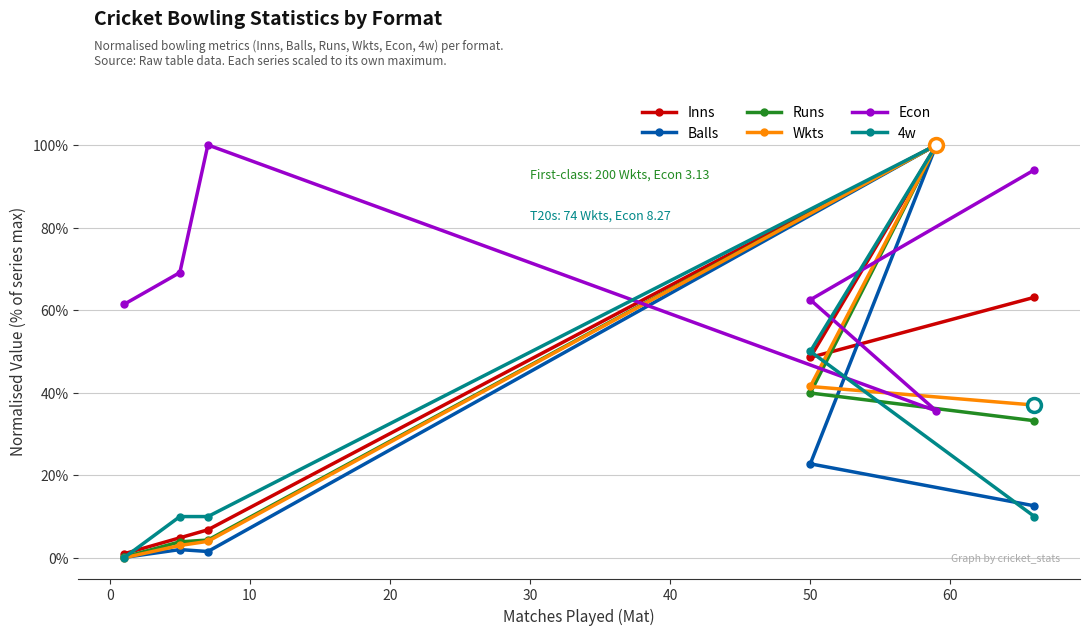

What is the value of the Balls point at the 6th from the left?

12.6